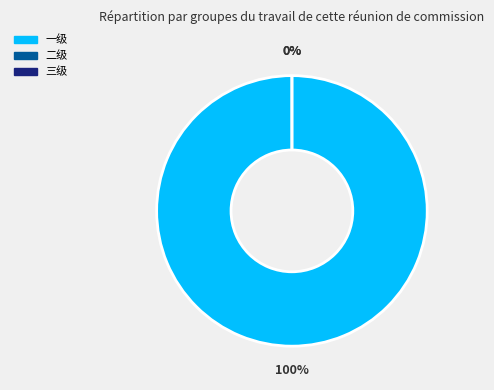

Rank the categories by value from lowest to highest.

二级, 三级, 一级